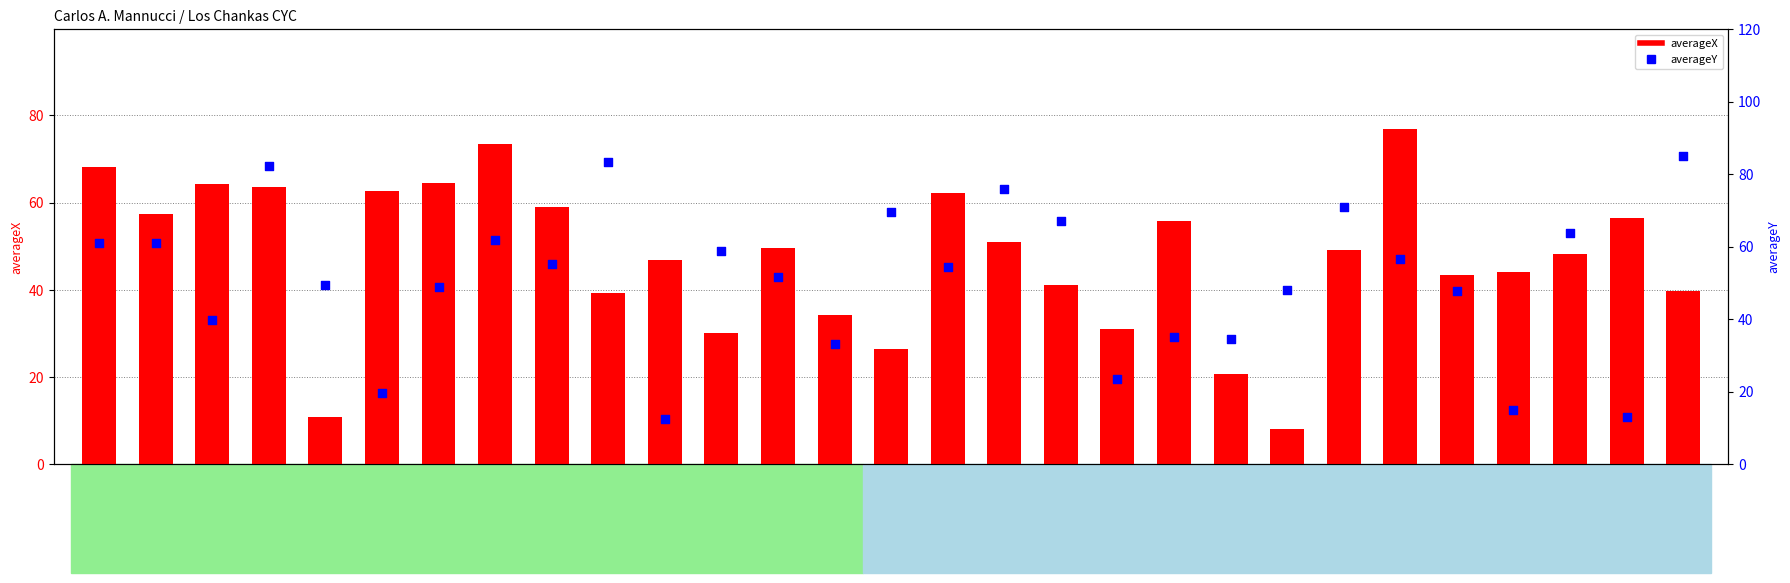

Which series has the widest spread of Y values?

averageY